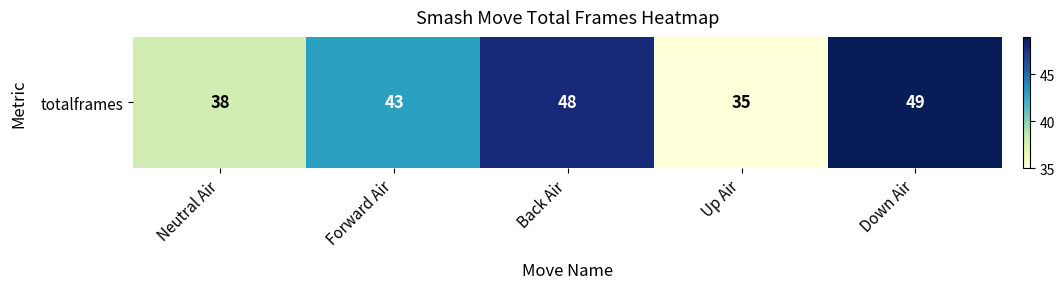

Reading left to right, transcribe all the data shown in this chart.

Neutral Air=38	Forward Air=43	Back Air=48	Up Air=35	Down Air=49